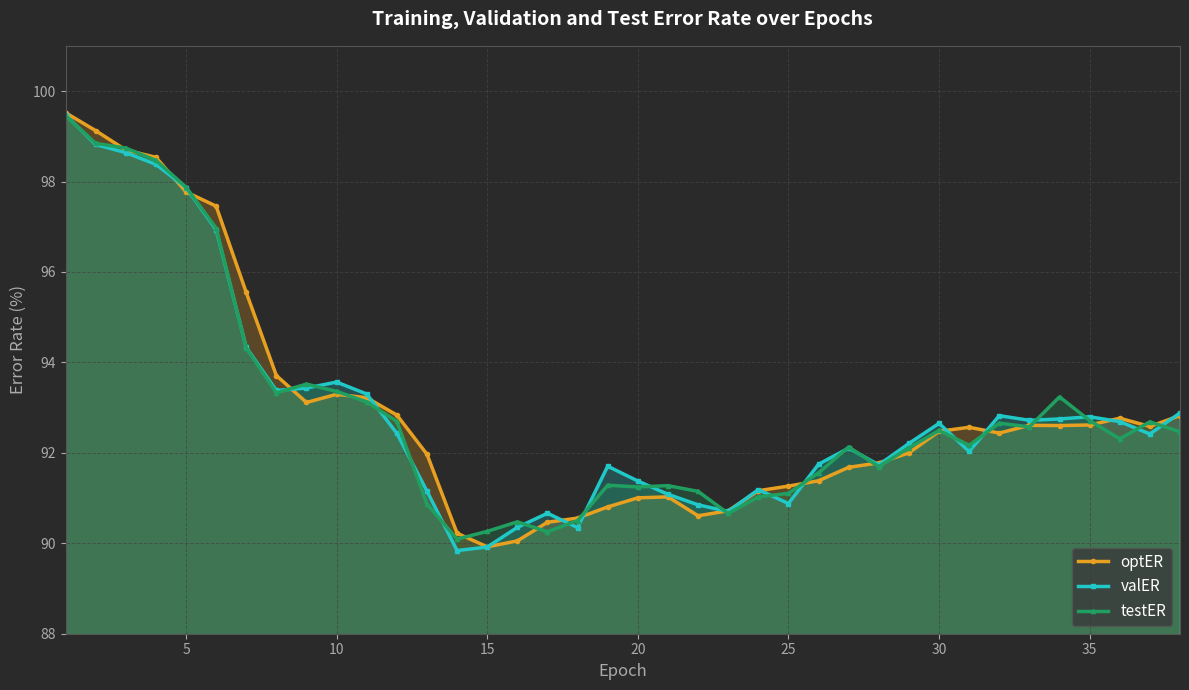

What is the lowest value of the optER series?

89.9